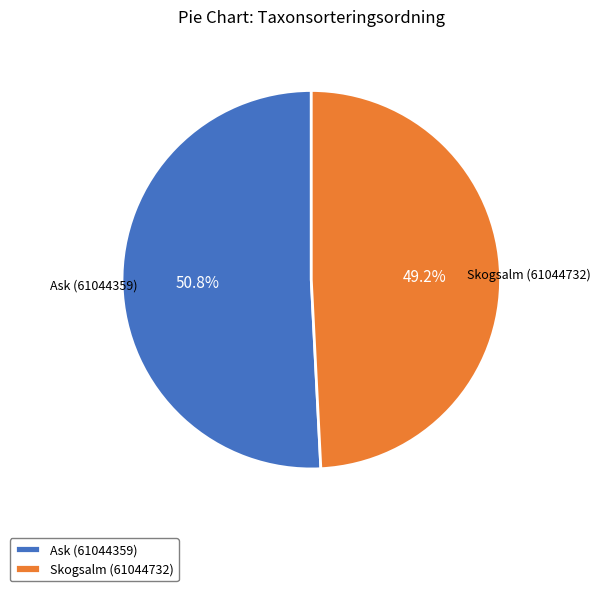

To the nearest percent, what is the difference between the Ask (61044359) and Skogsalm (61044732) slice percentages?

2%